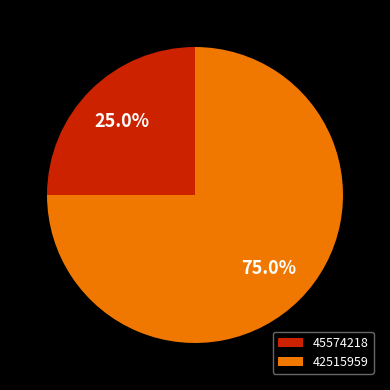

Between 45574218 and 42515959, which is larger?

42515959